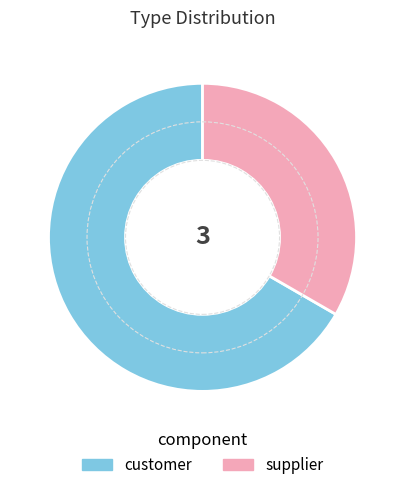

Which category has the smallest portion of the pie?

supplier